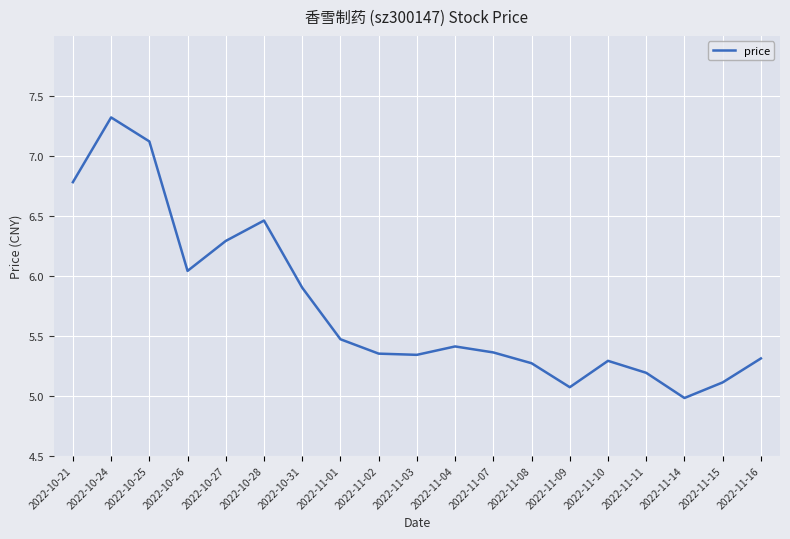

At which label is the value closest to 6?

2022-10-26